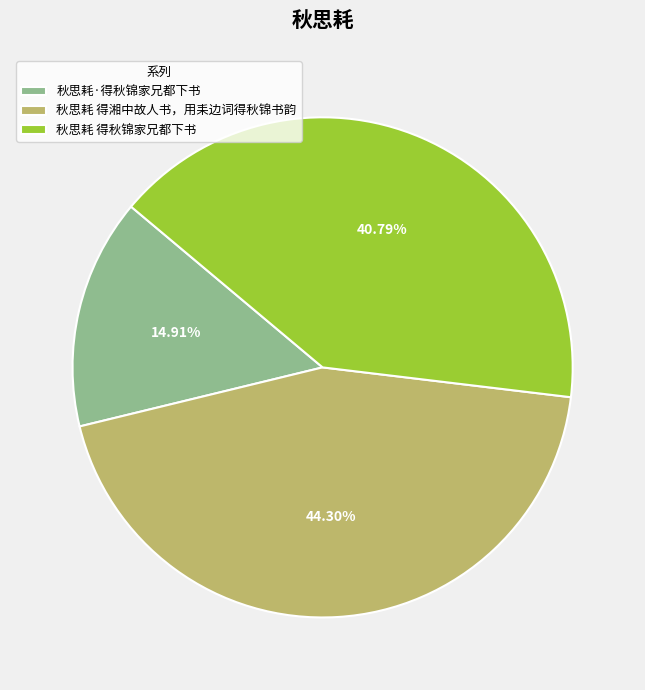

How many slices are in this pie chart?

3